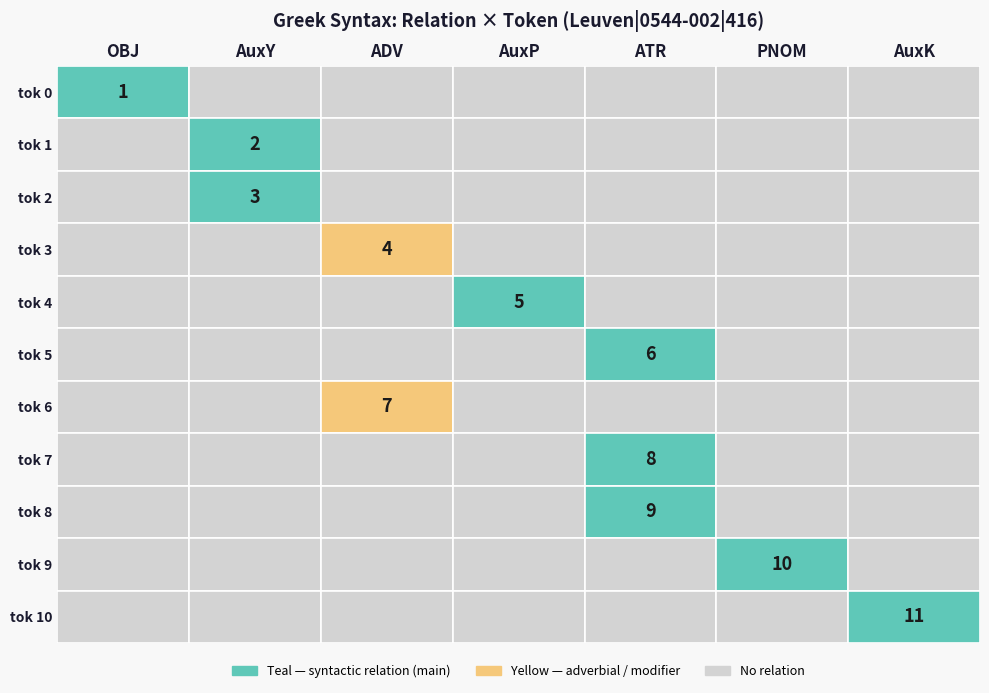

Reading right to left, extract all data points from this chart.

OBJ: 0	0	0	0	0	0	0	0	0	0	1
AuxY: 0	0	0	0	0	0	0	0	3	2	0
ADV: 0	0	0	0	7	0	0	4	0	0	0
AuxP: 0	0	0	0	0	0	5	0	0	0	0
ATR: 0	0	9	8	0	6	0	0	0	0	0
PNOM: 0	10	0	0	0	0	0	0	0	0	0
AuxK: 11	0	0	0	0	0	0	0	0	0	0